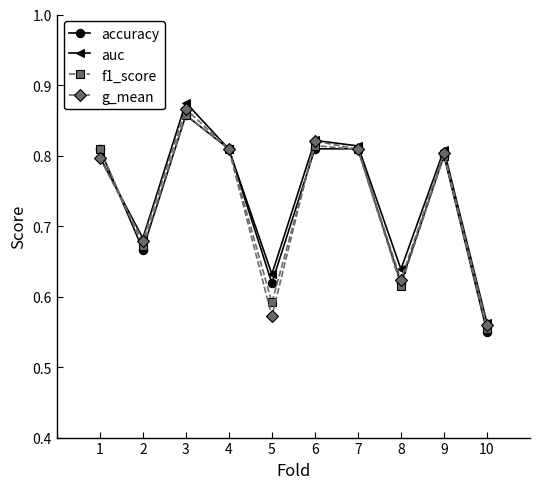

Count the g_mean values in the range 0 to 1.

10